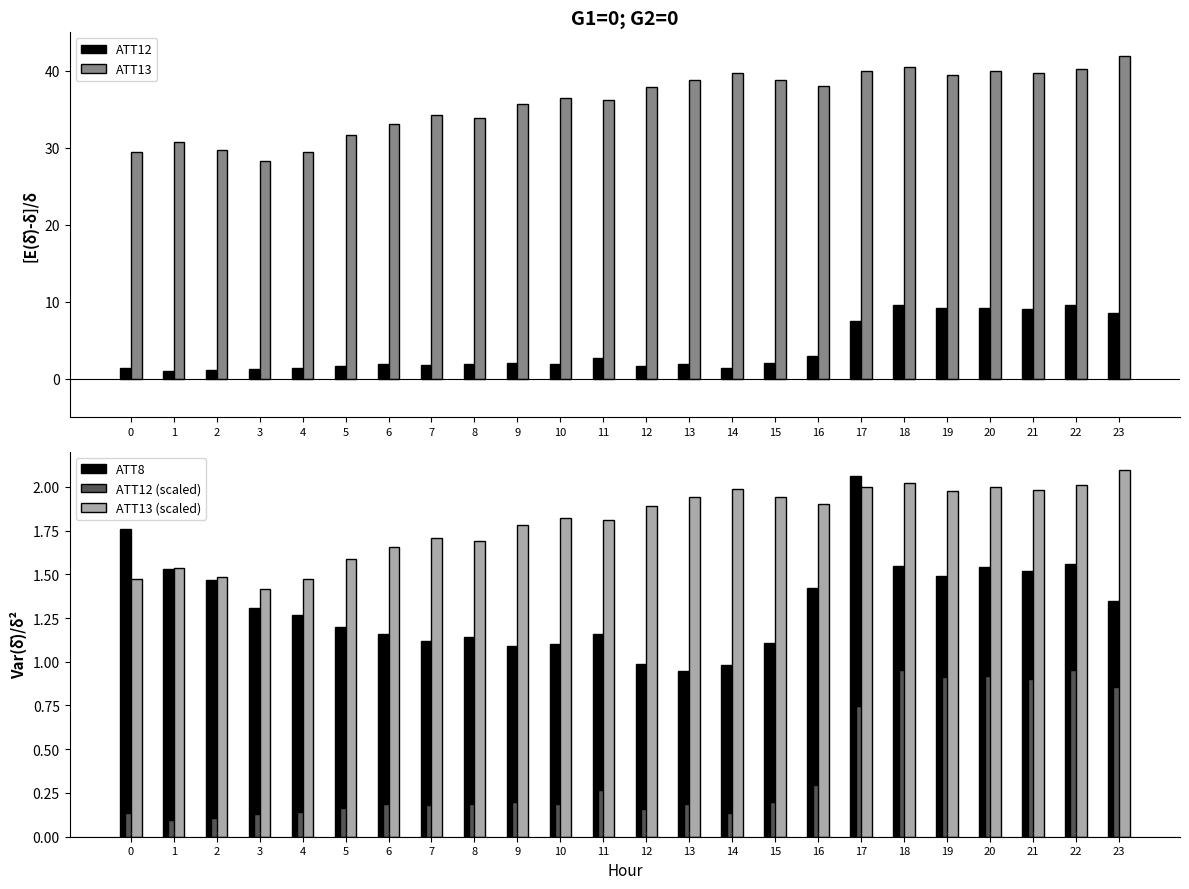

What is the maximum value for ATT8?

2.1